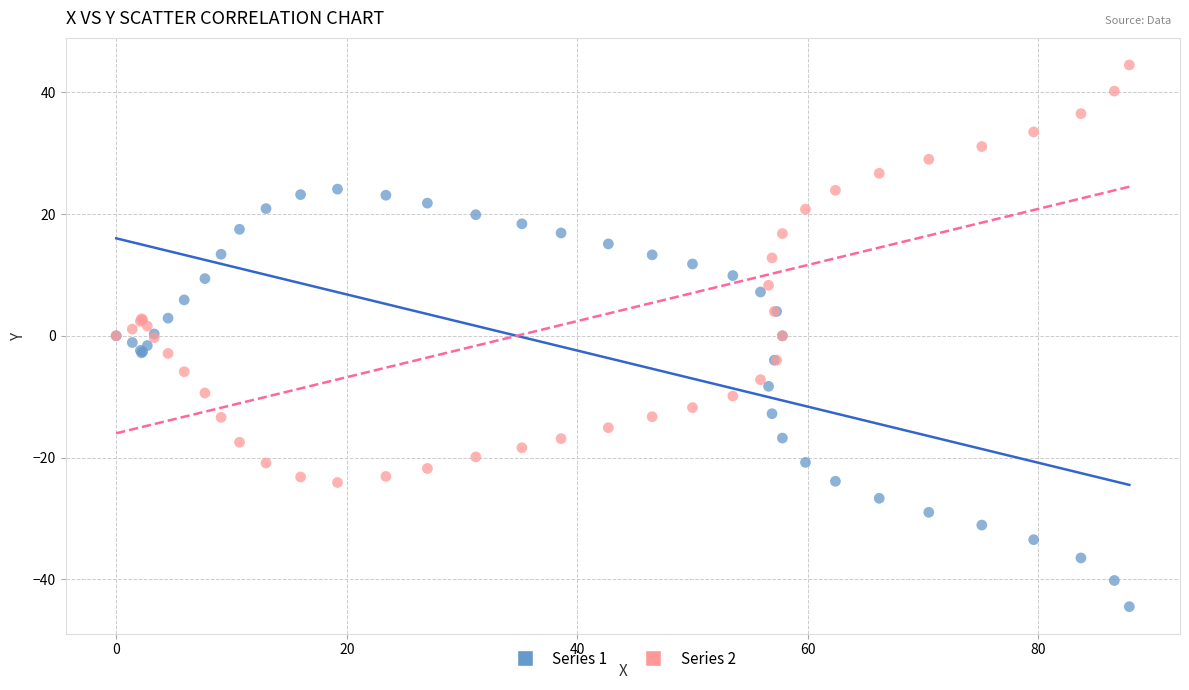

Which series reaches the minimum Y coordinate?

Series 1